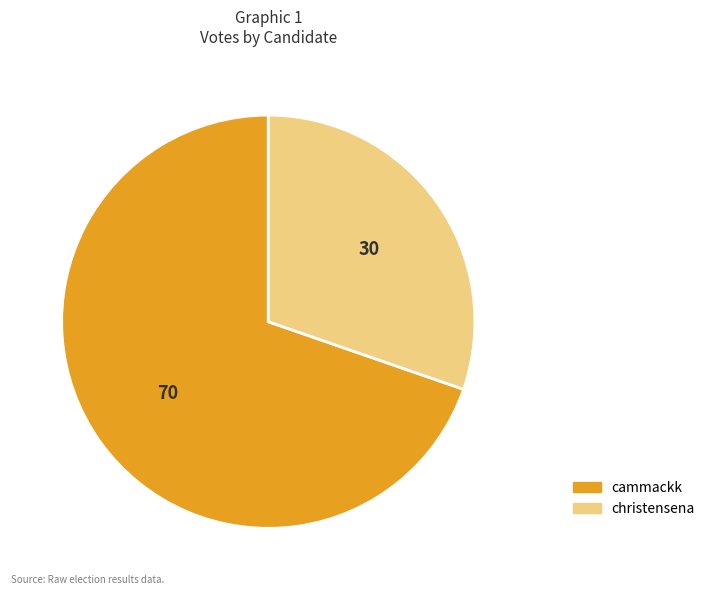

Which slice is the largest?

cammackk